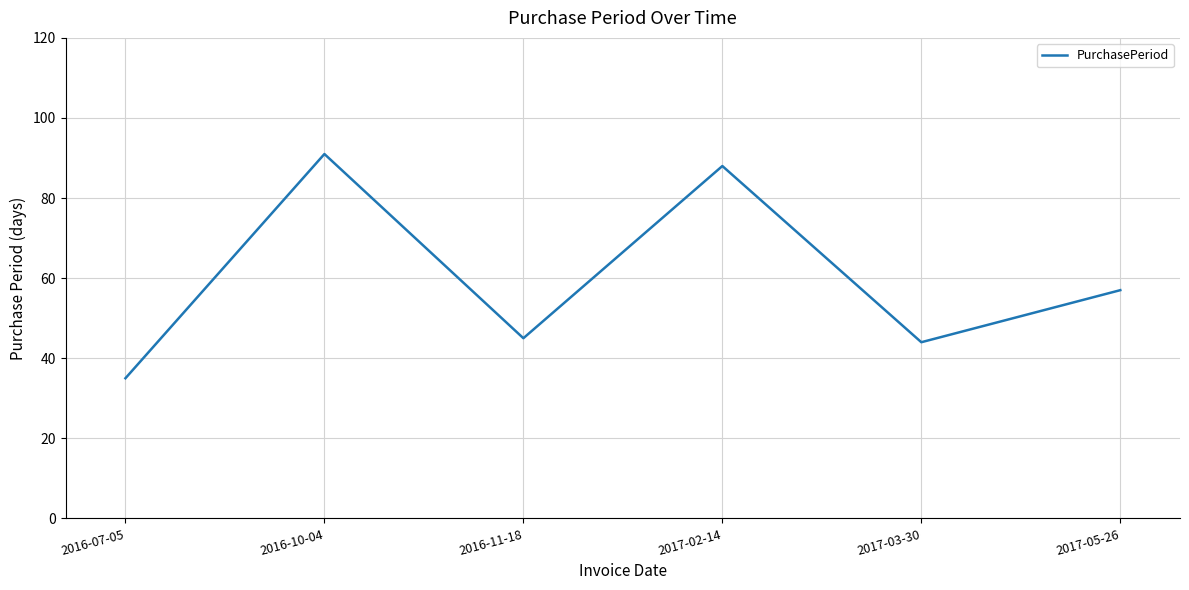

True or false: the data has more than 0 interior local peaks.

True